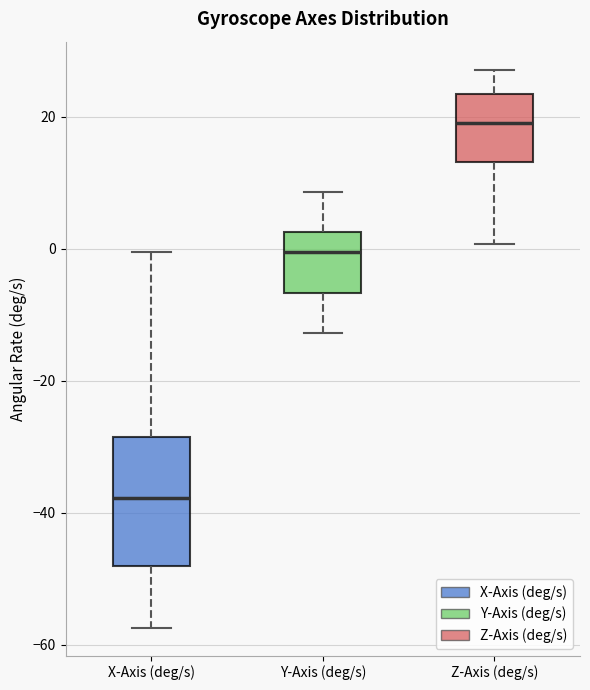

Comparing the boxes themselves (not the whiskers), which one is the tallest?

X-Axis (deg/s)